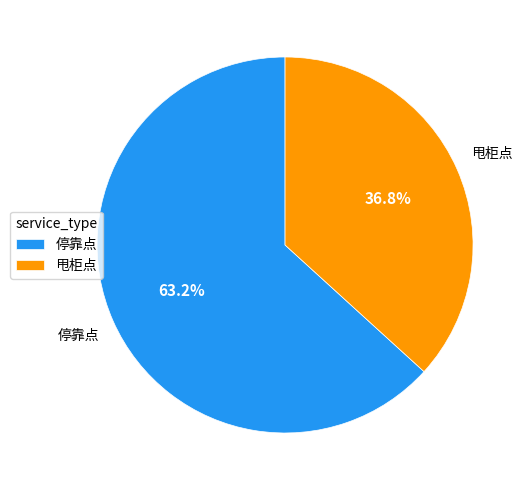

Is it true that 甩柜点 is 1% of the pie?

False